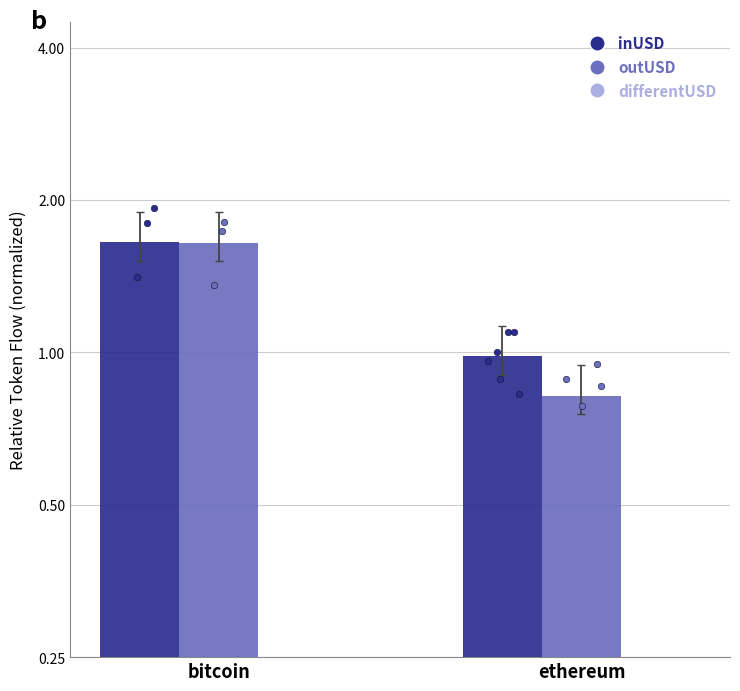

Which series contains the highest Y value?

inUSD